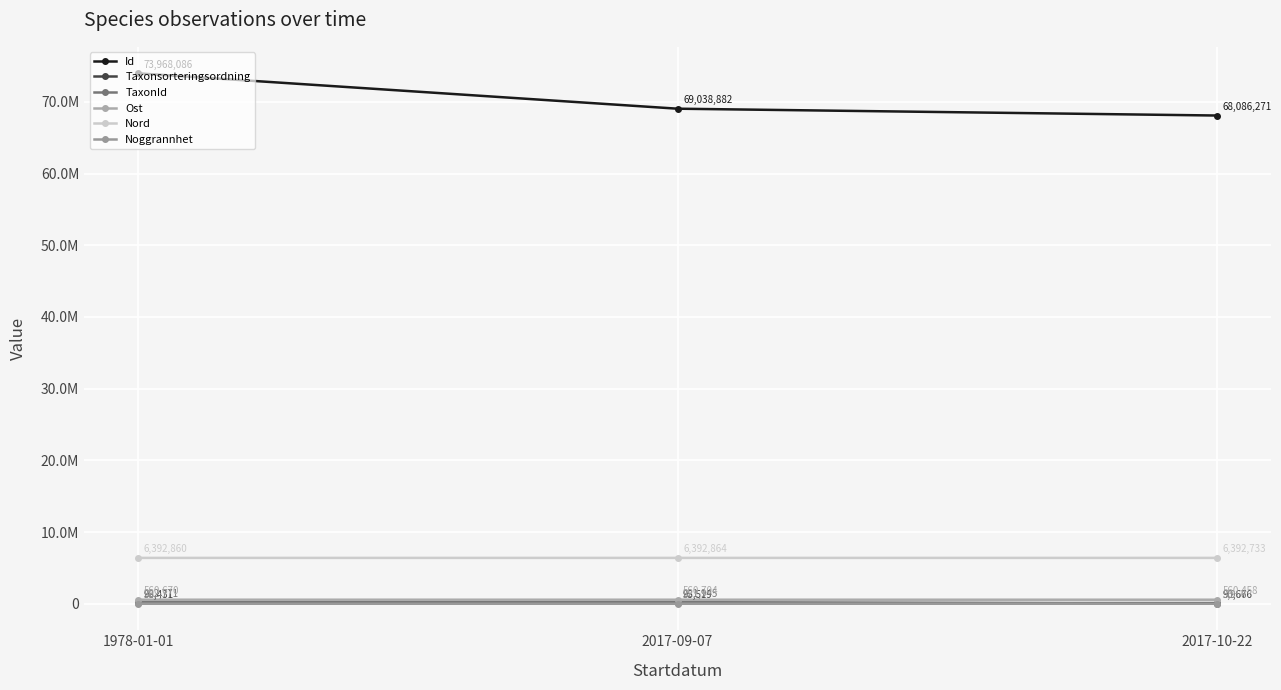

Does the chart have visible grid lines?

Yes